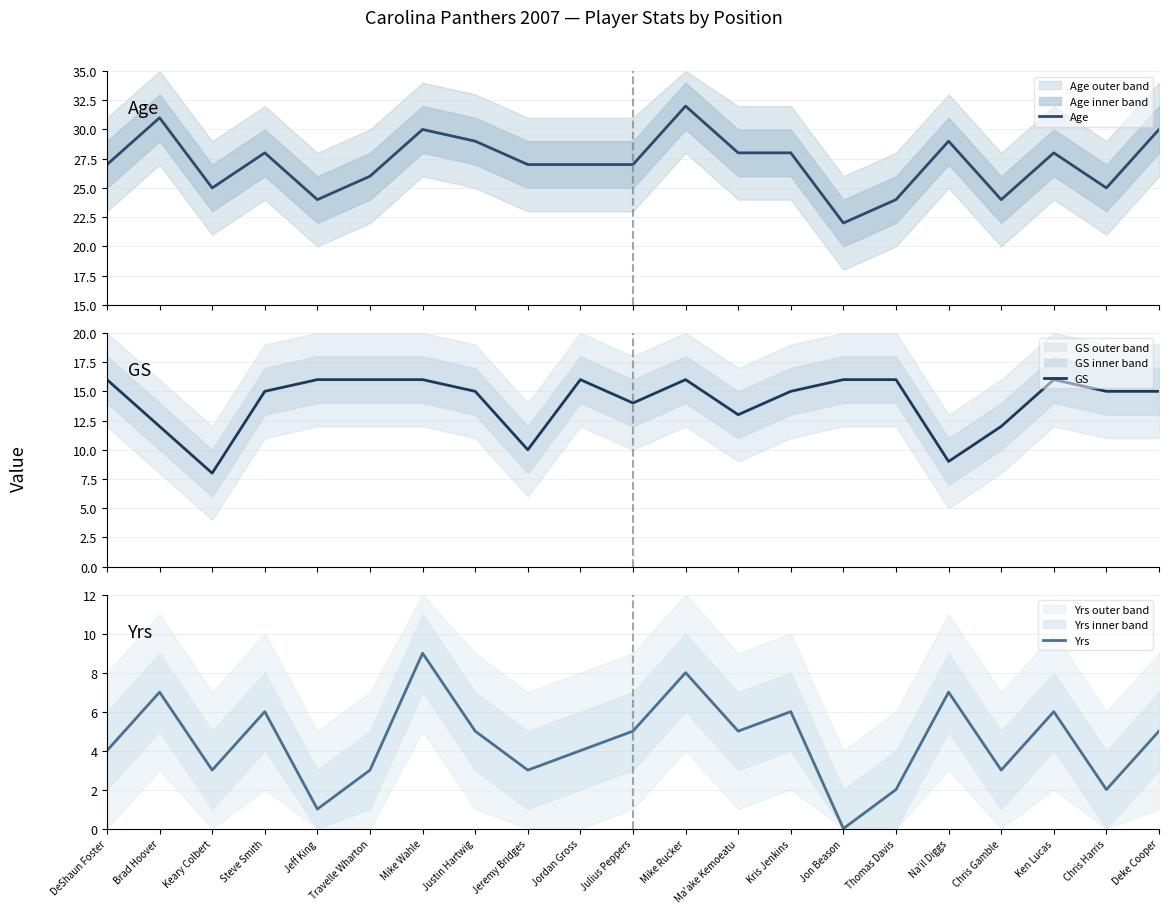

The GS series shows 13 at Ma'ake Kemoeatu. True or false?

True